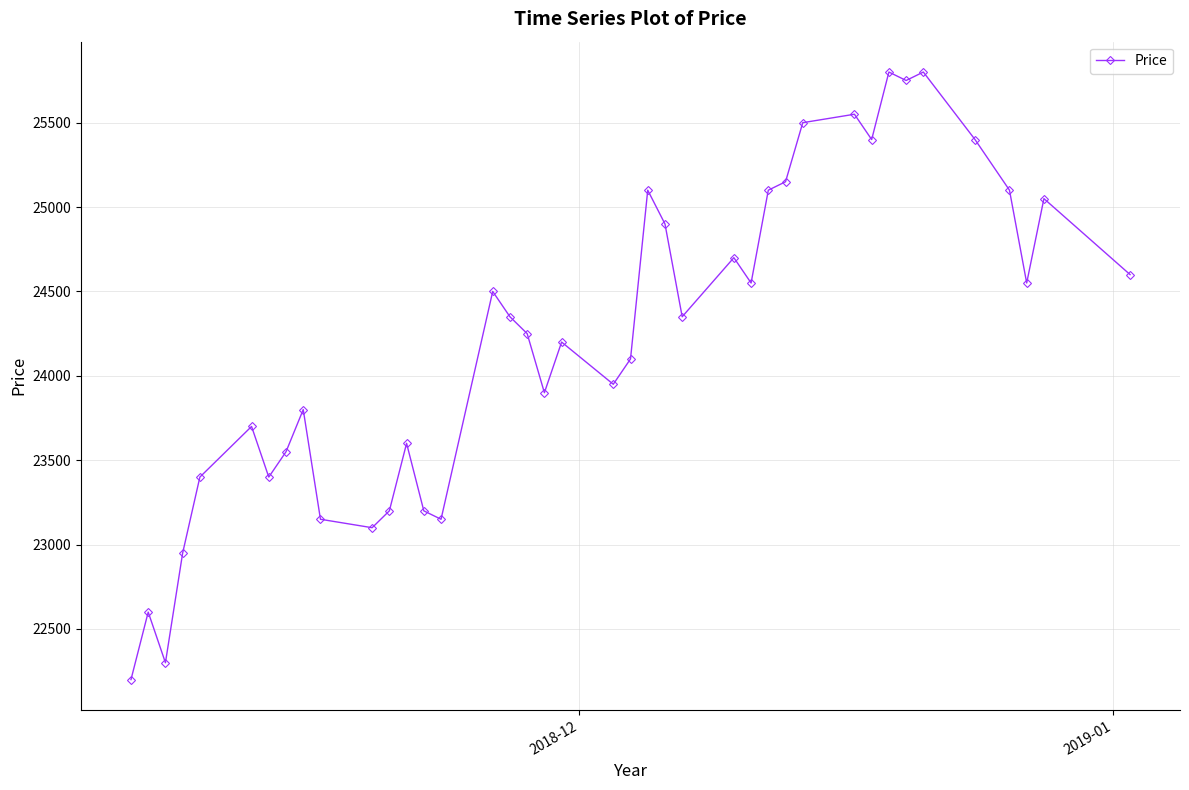

True or false: there are more than 2 points higher than both neighbors.

True